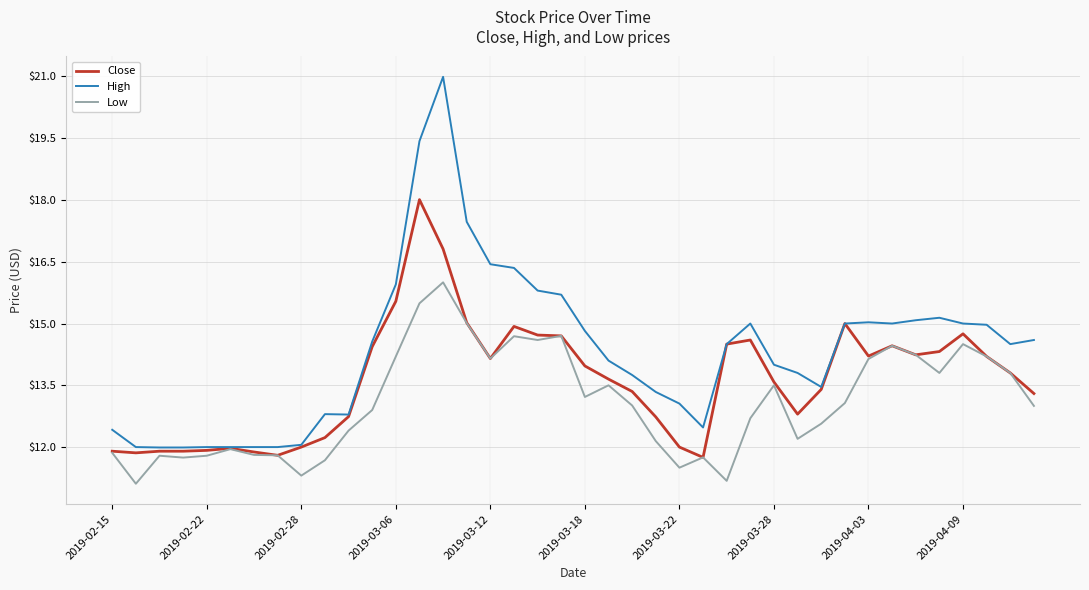

Which series has the largest total across all categories?

High